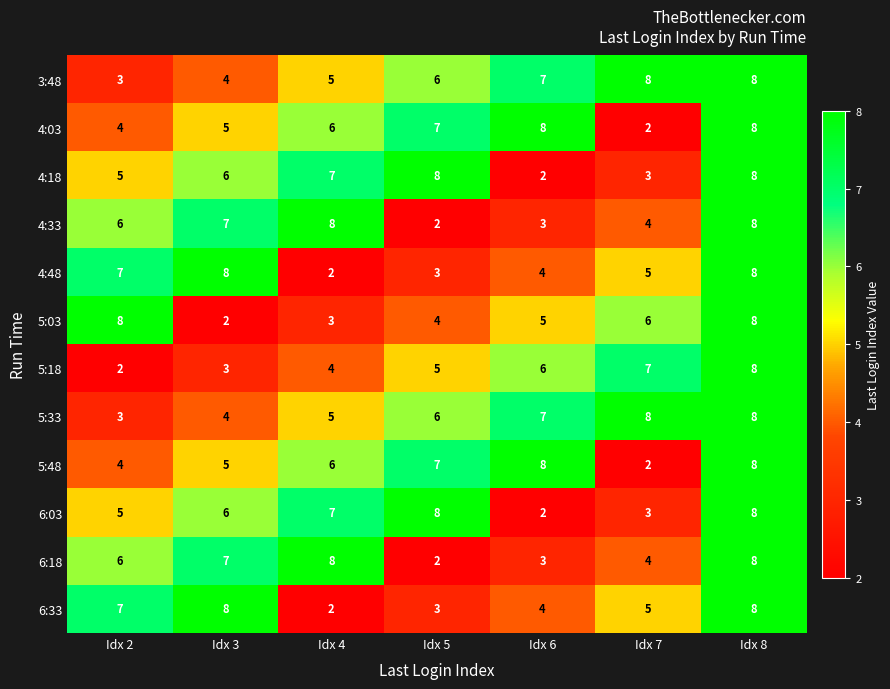

What is the lowest value of the 5:33 series?

3